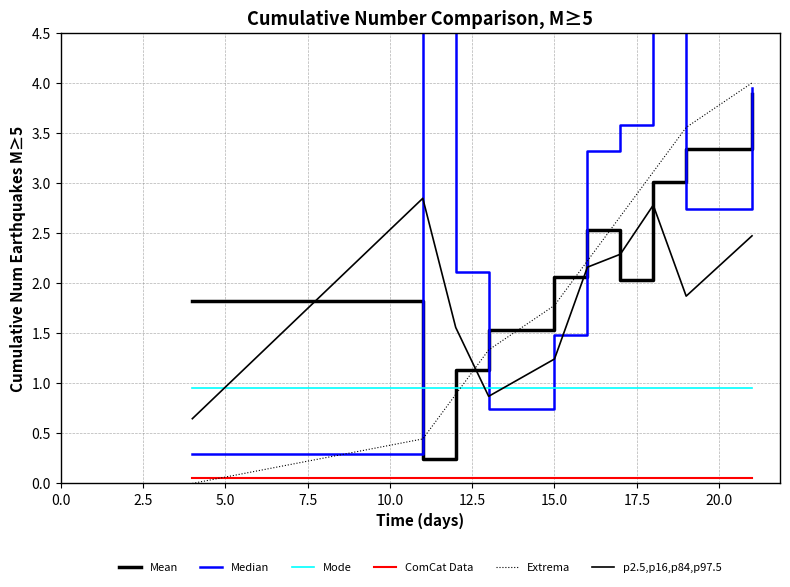

How many lines are shown in the chart?

6